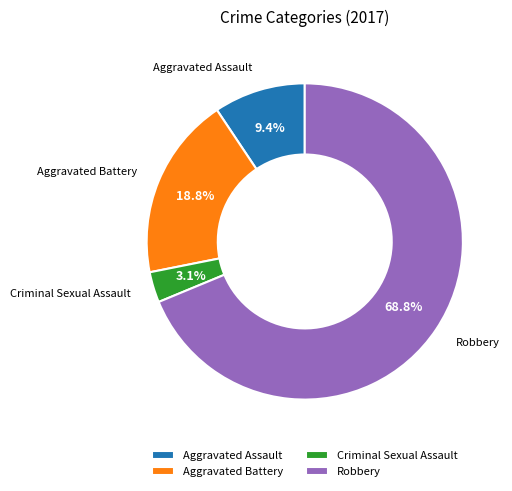

To the nearest percent, what portion does Aggravated Assault represent?

9%